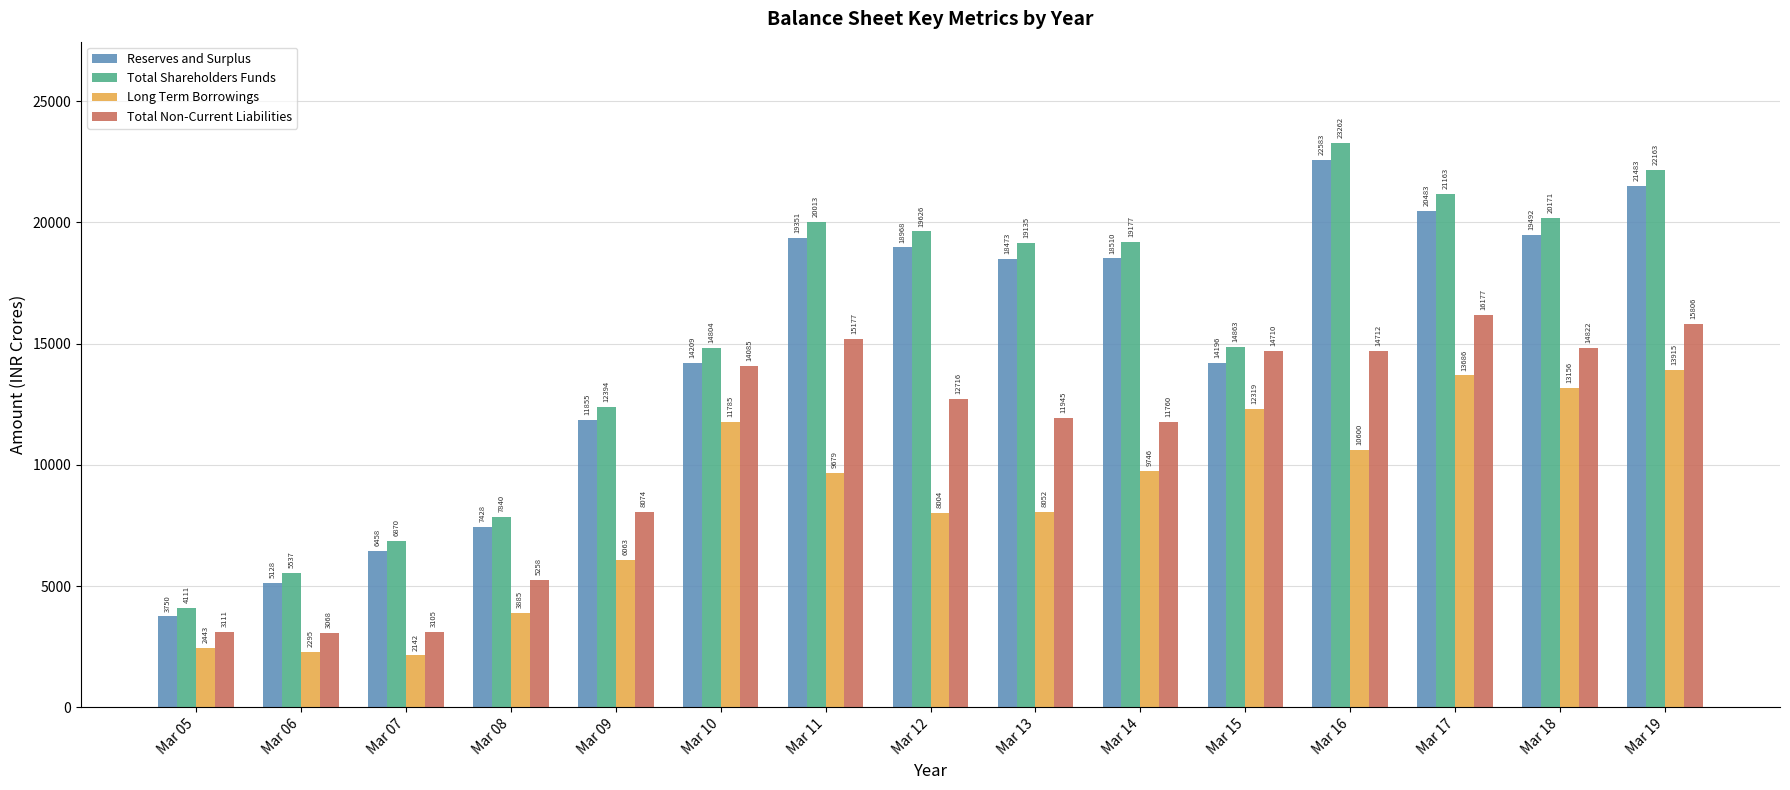

How many bars are there in each group?

4